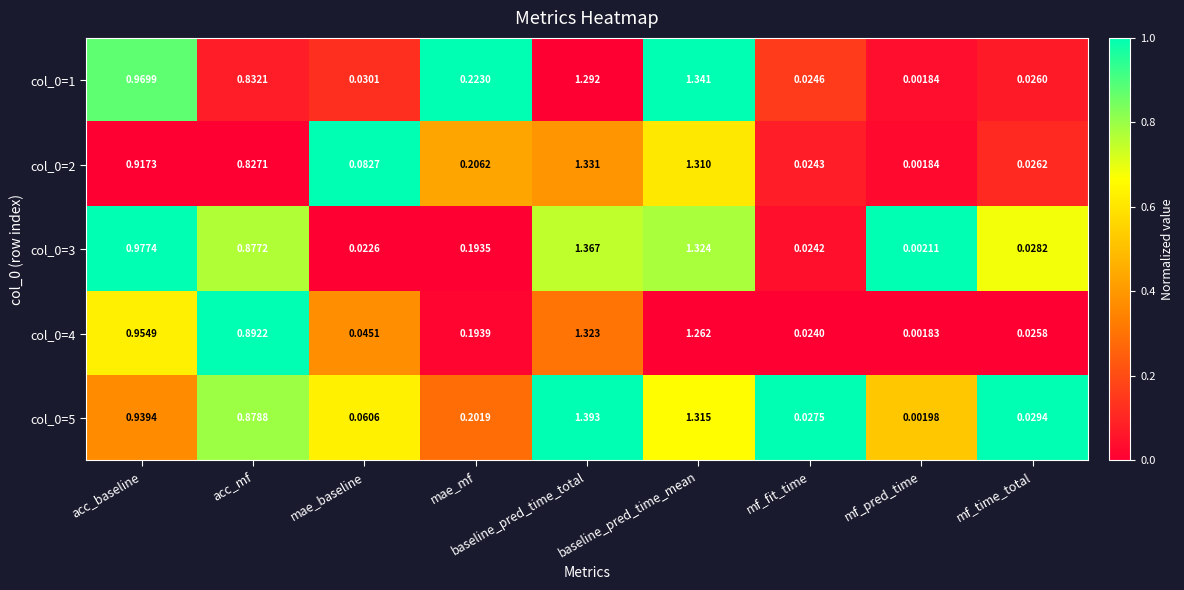

Which category has the highest value across all series?

baseline_pred_time_total